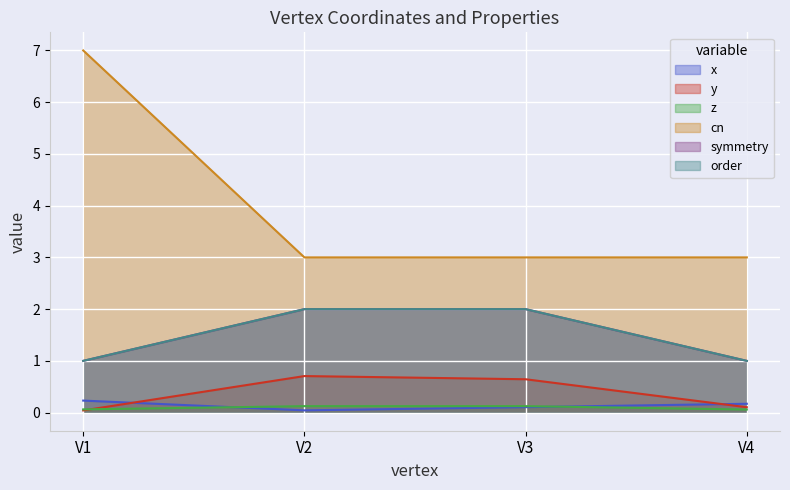

Between V1 and V4, which series saw the biggest shift?

cn